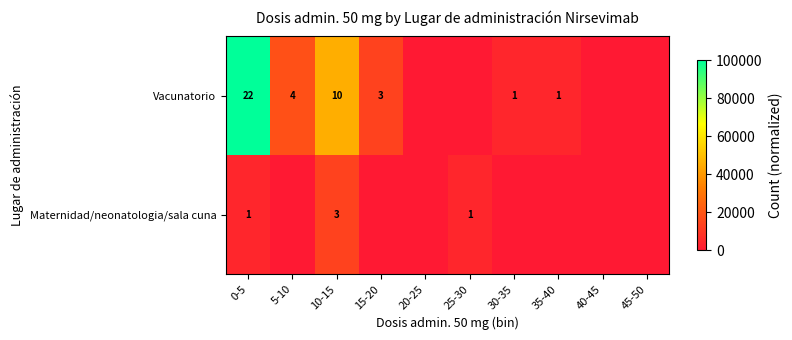

Rank the series at 0-5 from lowest to highest value.

Maternidad/neonatologia/sala cuna, Vacunatorio